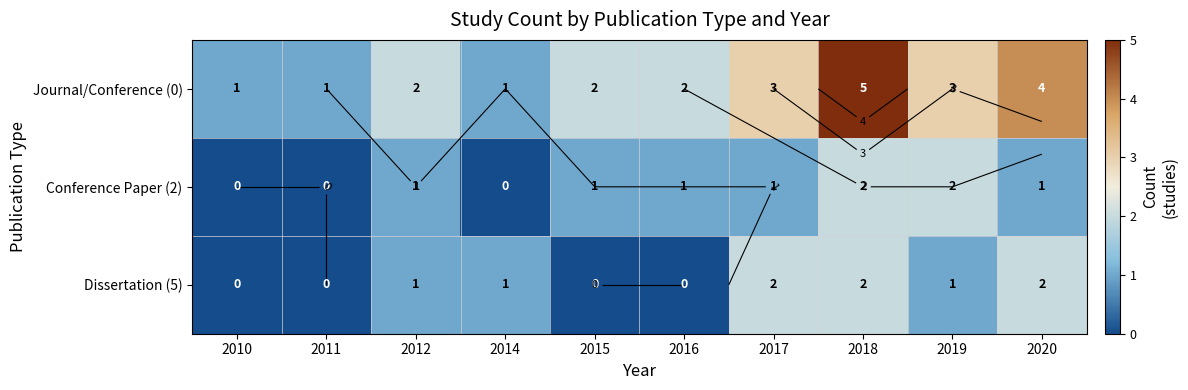

Which series has the widest spread of values?

Journal/Conference (0)